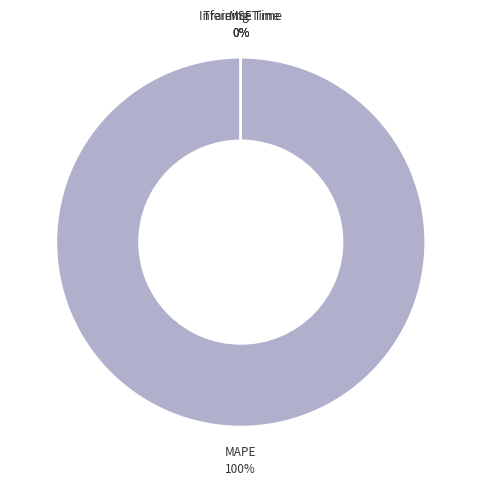

To the nearest percent, what is the difference between the largest and smallest slice percentages?

100%